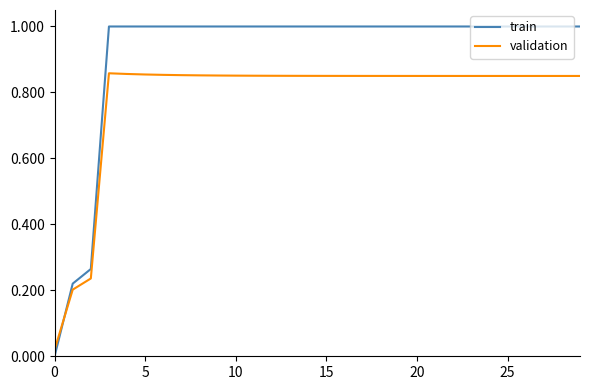

Which series has the largest total across all categories?

train